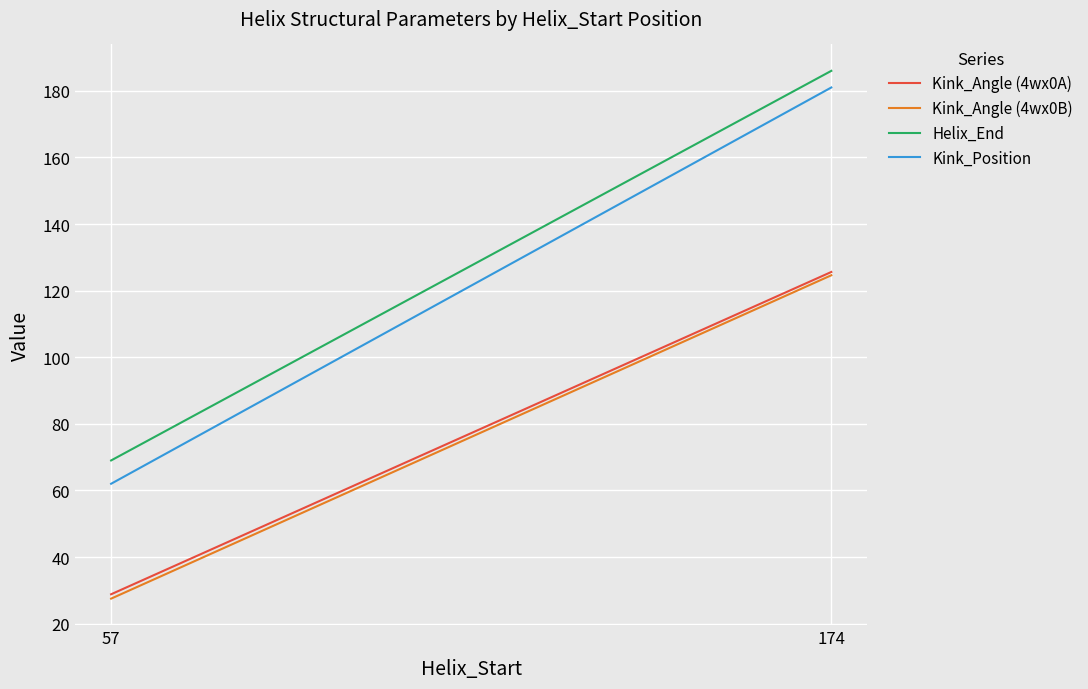

Where does the Kink_Angle (4wx0B) series first go above 124?

174